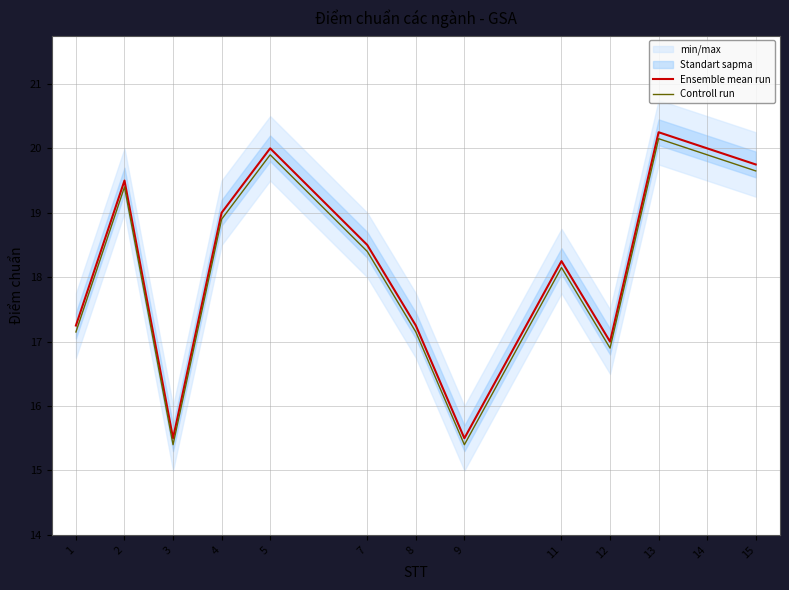

At which label does Ensemble mean run first exceed 18?

2